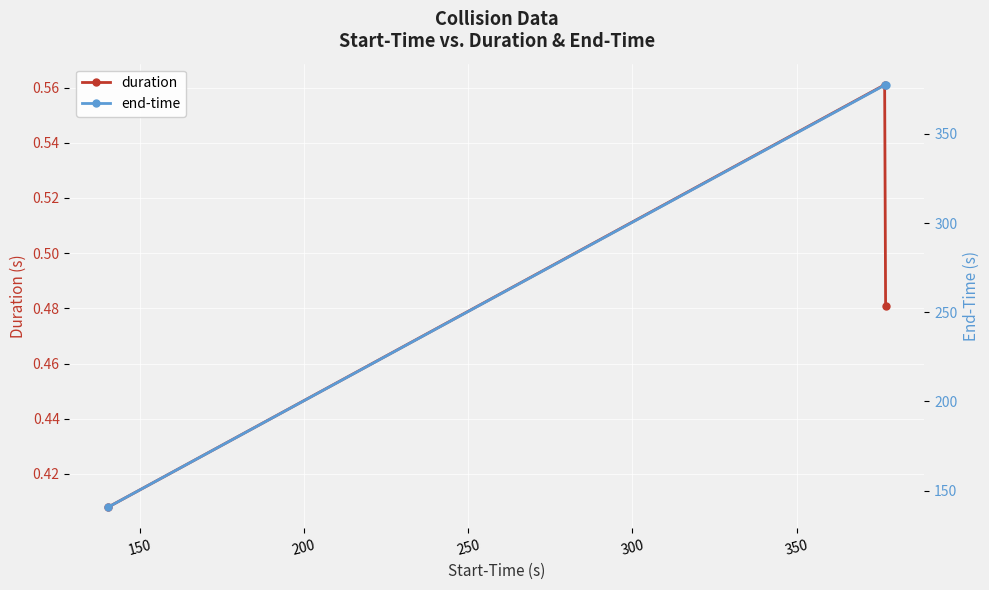

What is the value of the duration point at the 3rd from the left?

0.5